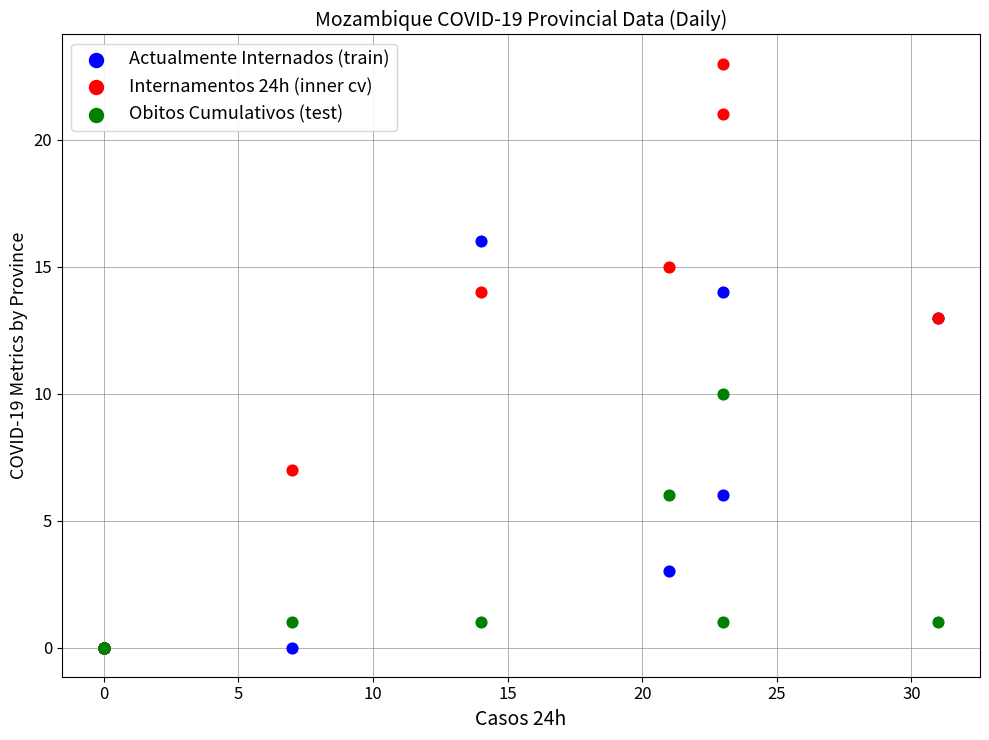

Across all series, what Y value is closest to 11?

10